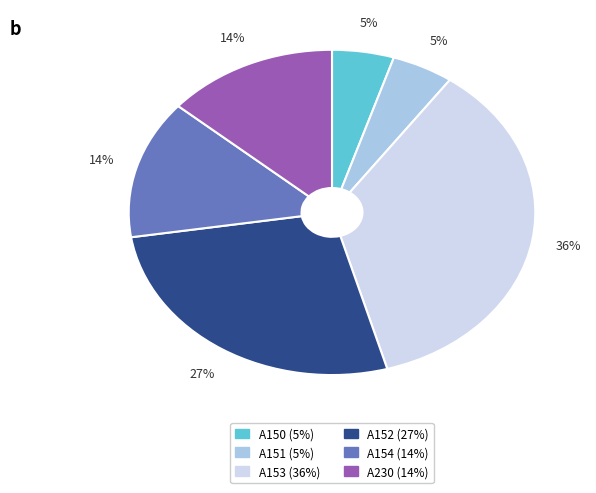

The A152 slice represents 38% of the pie. True or false?

False